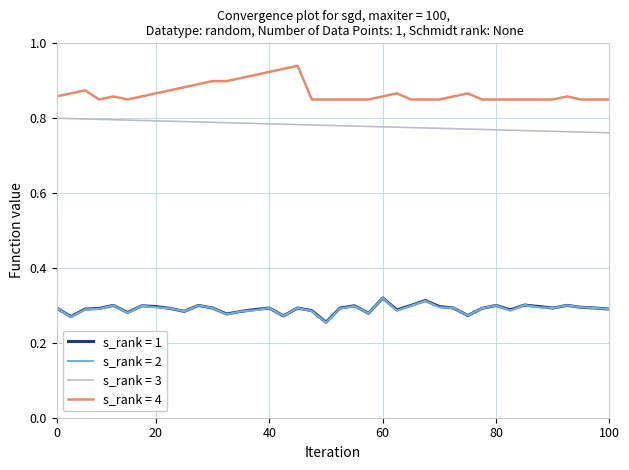

Which series has the widest spread of values?

s_rank = 4